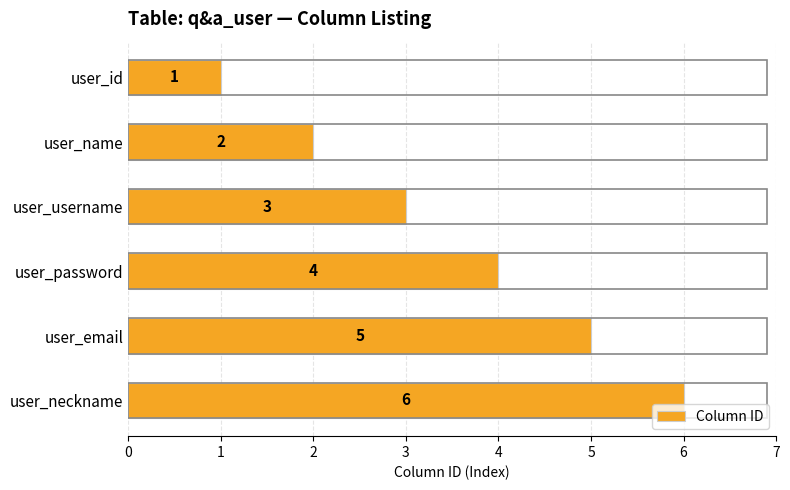

What is the label of the 1st bar from the top?

user_id